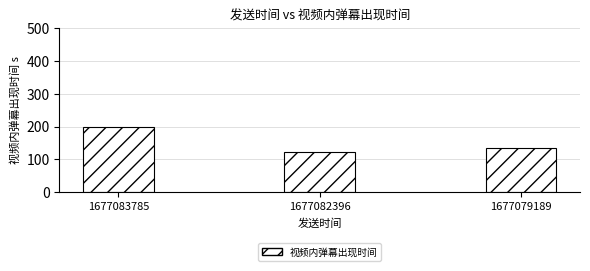

What is the average value?

152.6